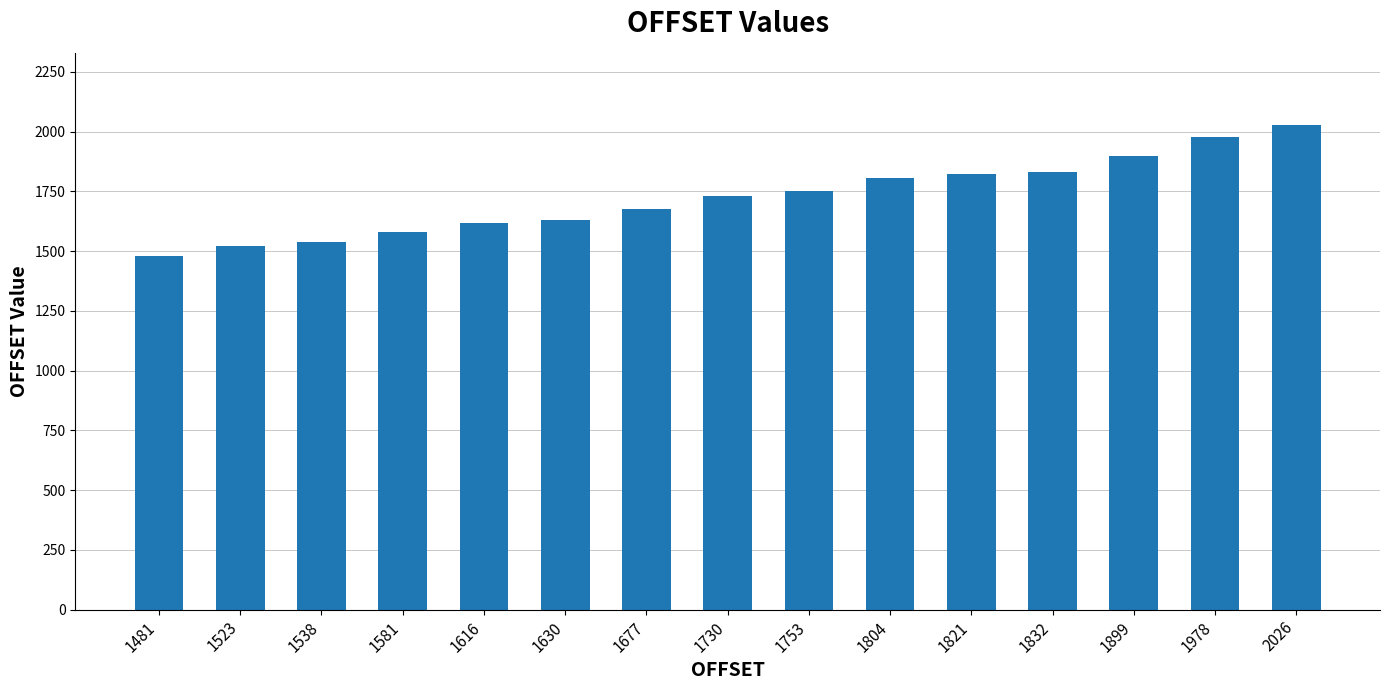

Which label corresponds to the largest value in the chart?

2026